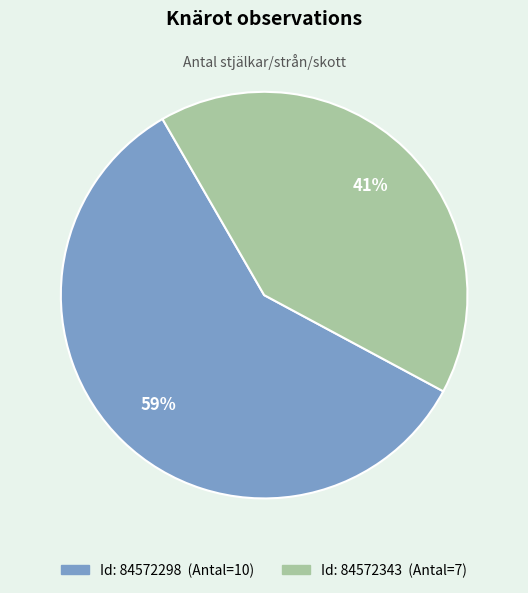

To the nearest percent, what is the difference between the largest and smallest slice percentages?

18%